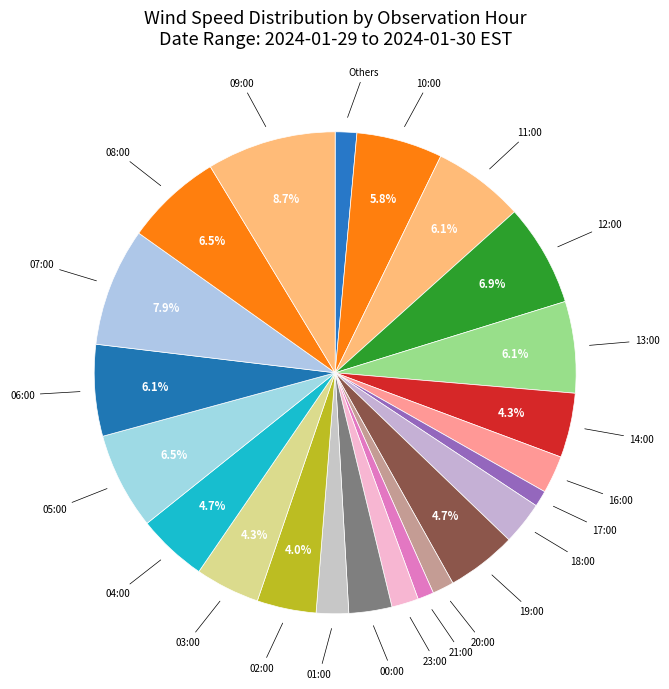

Combined, do 13:00 and Others account for over 50%?

No